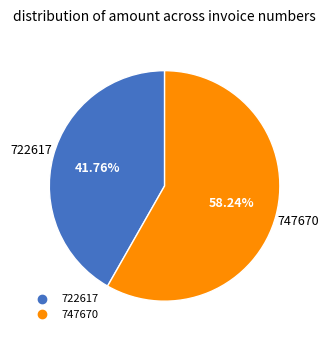

Combined, what portion of the pie is 722617 and 747670?

100.0%